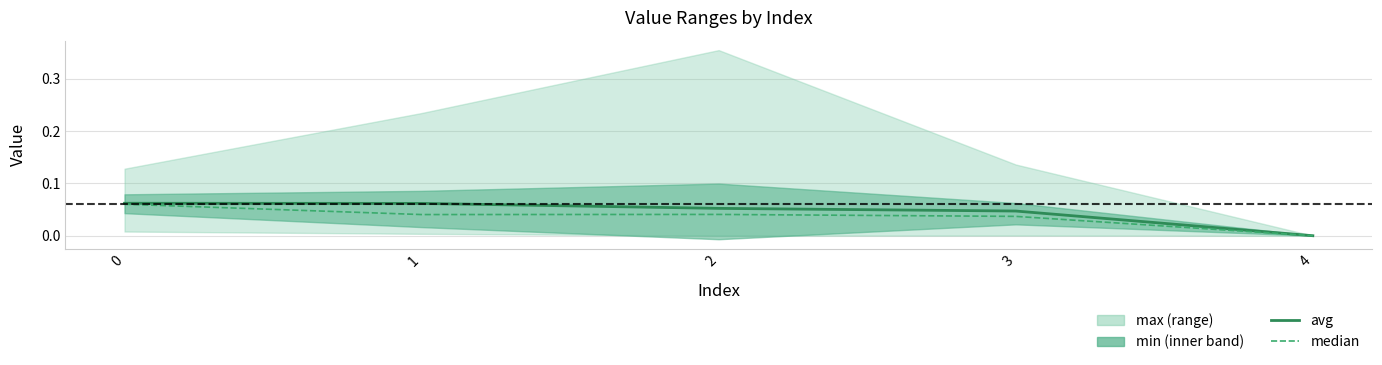

Which category has the lowest value in the avg series?

4